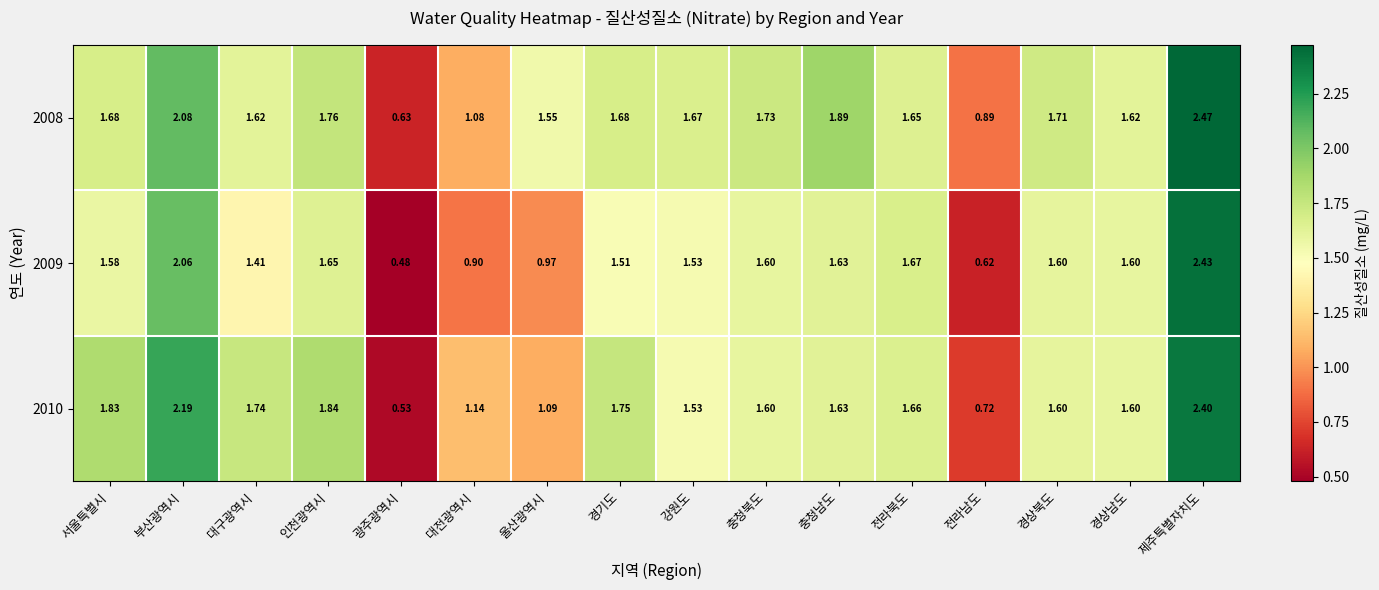

How many series are shown in this chart?

3